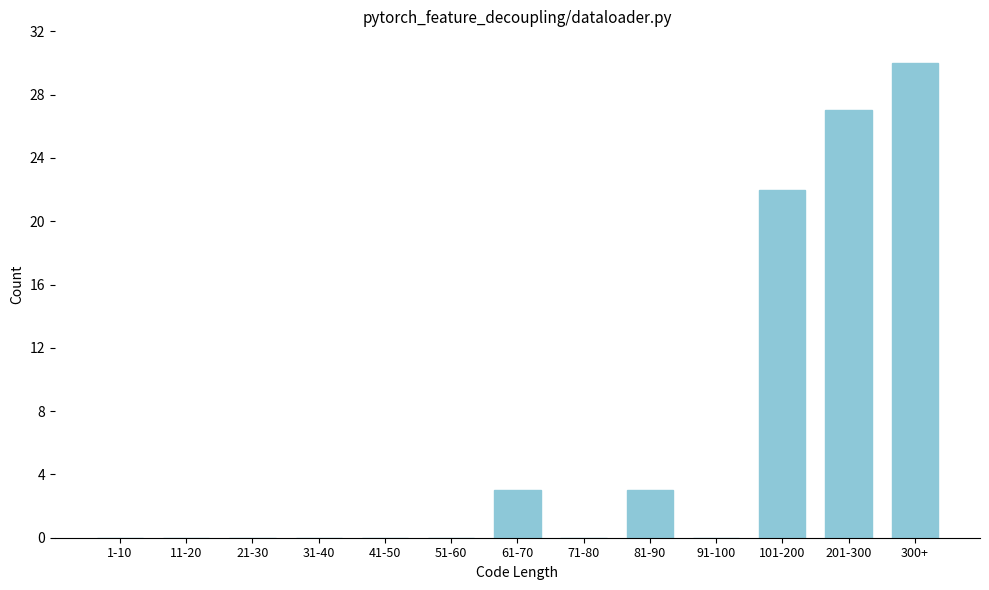

Reading left to right, what are all the values shown in this chart?

1-10=0	11-20=0	21-30=0	31-40=0	41-50=0	51-60=0	61-70=3	71-80=0	81-90=3	91-100=0	101-200=22	201-300=27	300+=30